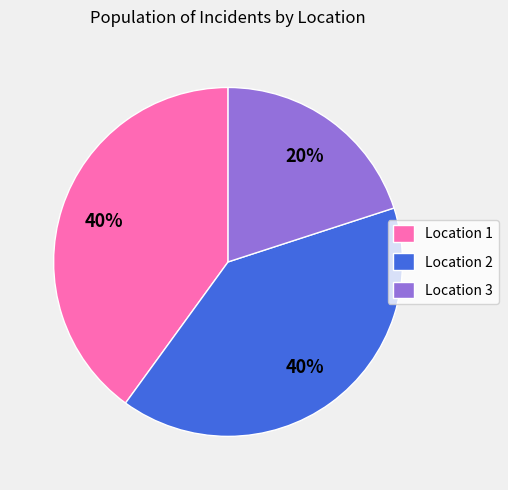

How many slices are in this pie chart?

3